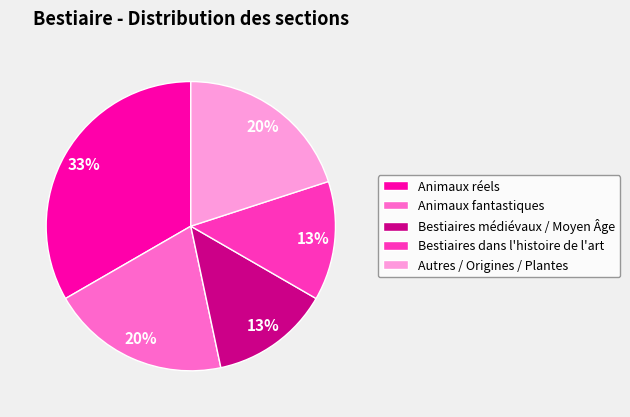

True or false: Bestiaires médiévaux / Moyen Âge accounts for 13% of the total.

True